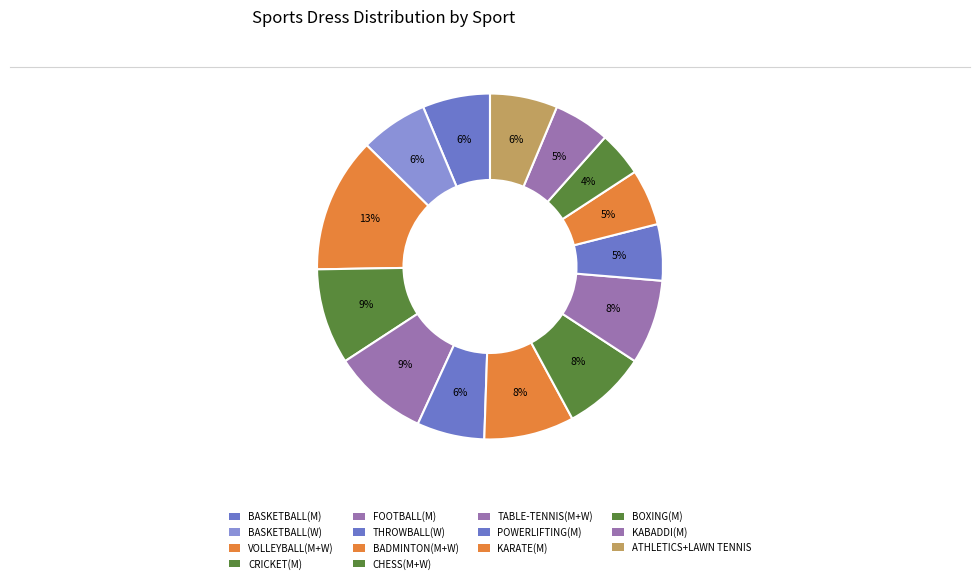

How many segments does this pie chart have?

14